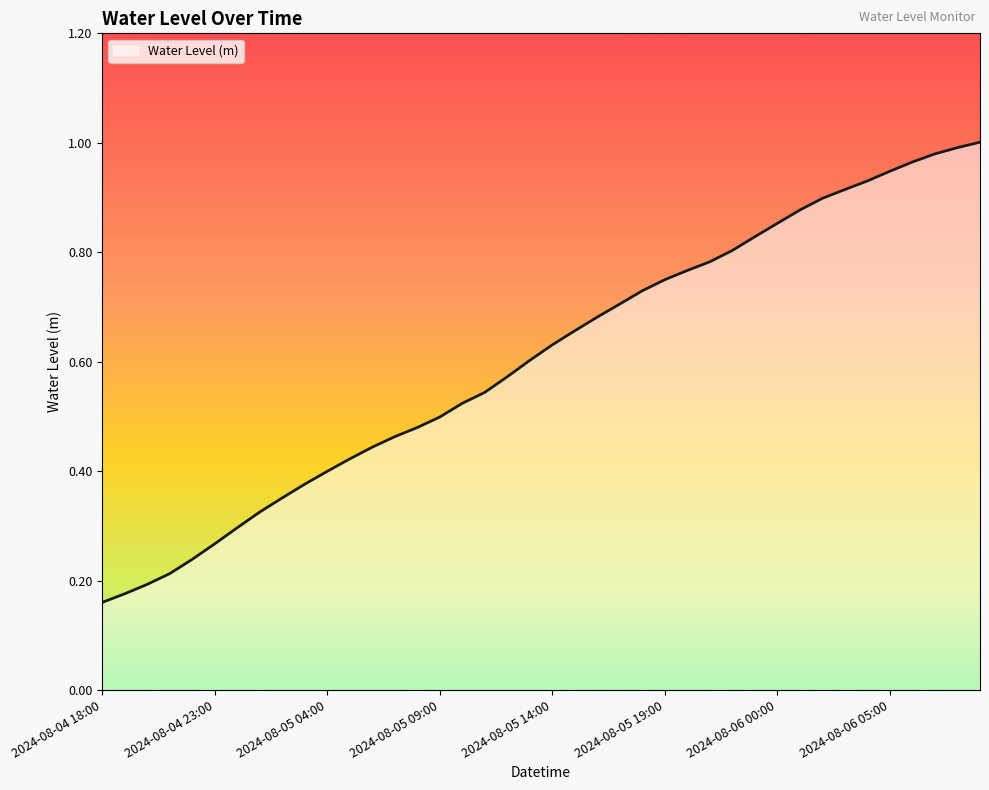

Reading right to left, list all the values displayed in this chart.

1.0	1.0	1.0	1.0	0.9	0.9	0.9	0.9	0.9	0.9	0.8	0.8	0.8	0.8	0.7	0.7	0.7	0.7	0.7	0.6	0.6	0.6	0.5	0.5	0.5	0.5	0.5	0.4	0.4	0.4	0.4	0.4	0.3	0.3	0.3	0.2	0.2	0.2	0.2	0.2